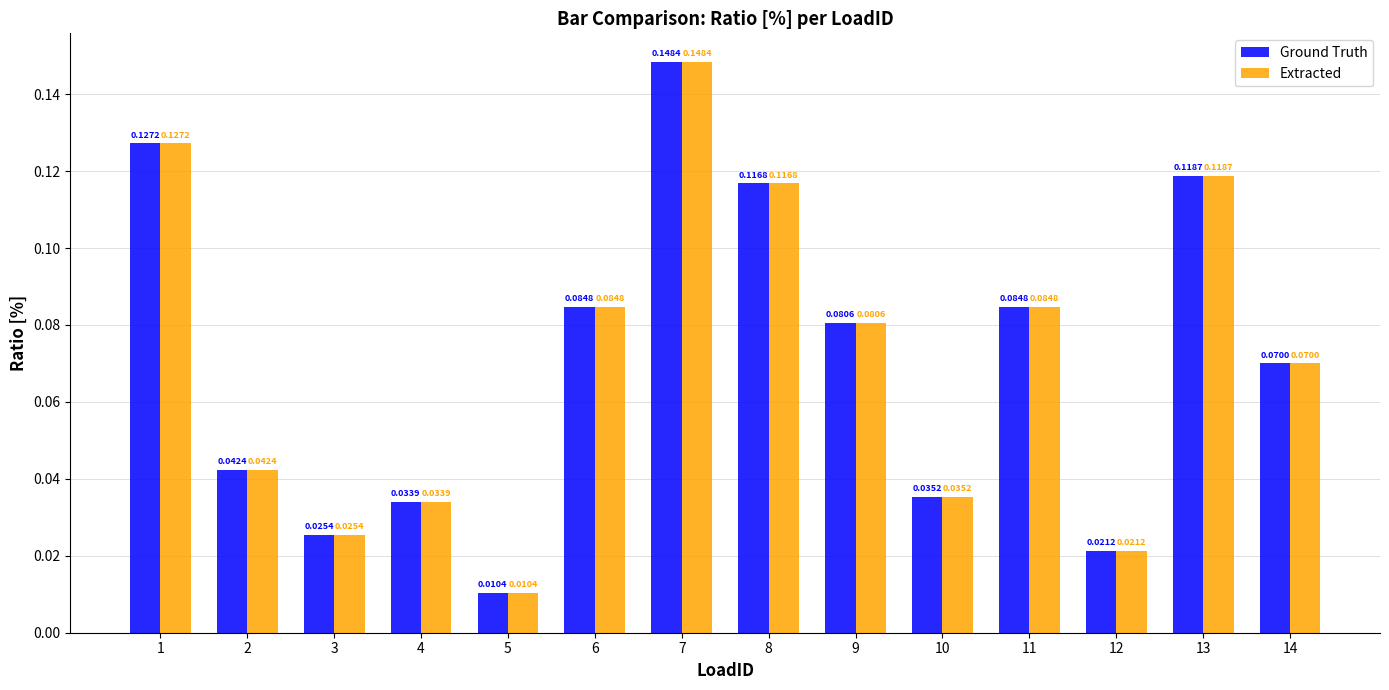

What is the sum of all Ground Truth values?

1.0